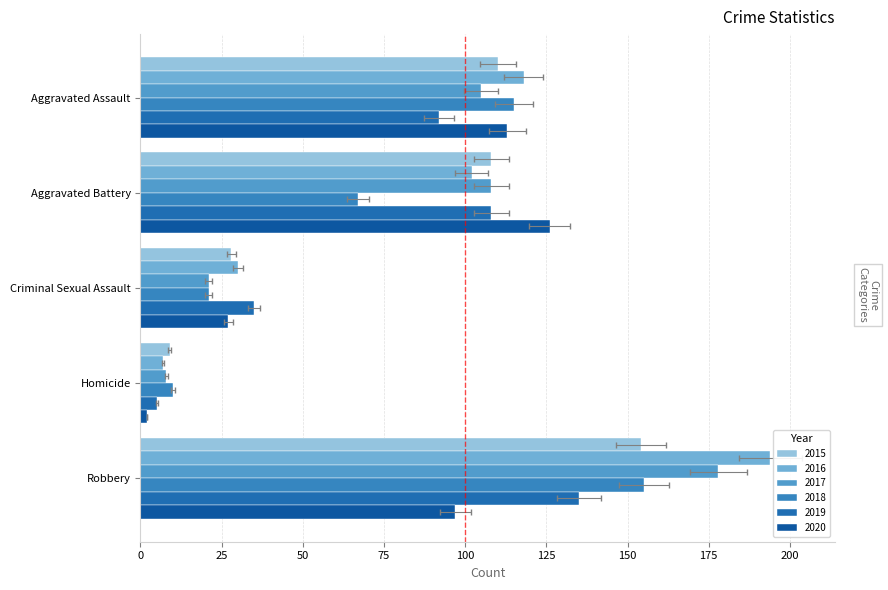

What is the greatest value displayed?

194